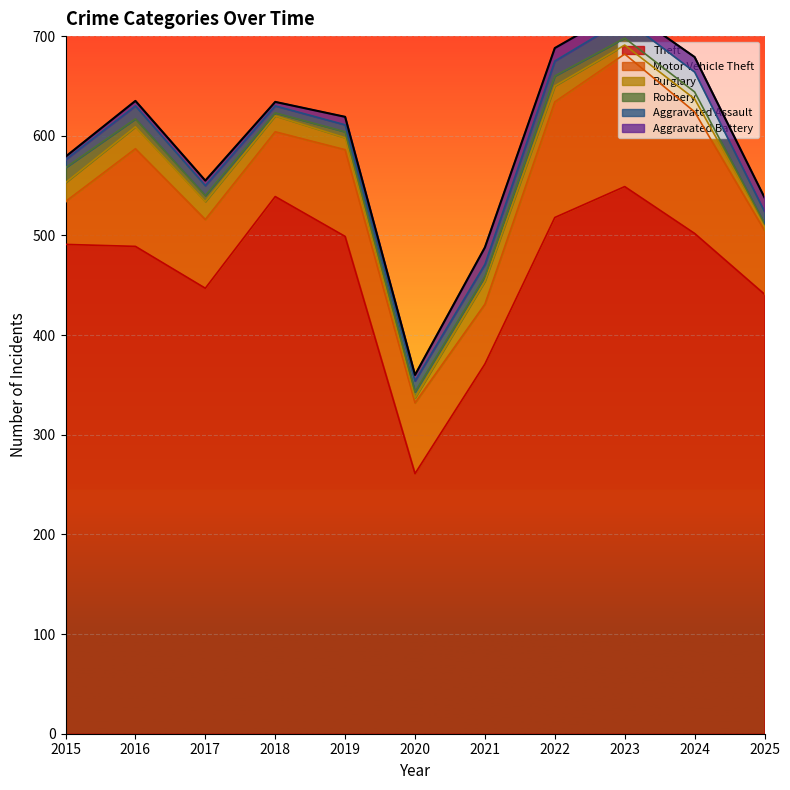

In Robbery, how many points are lower than both neighbors (excluding endpoints)?

2